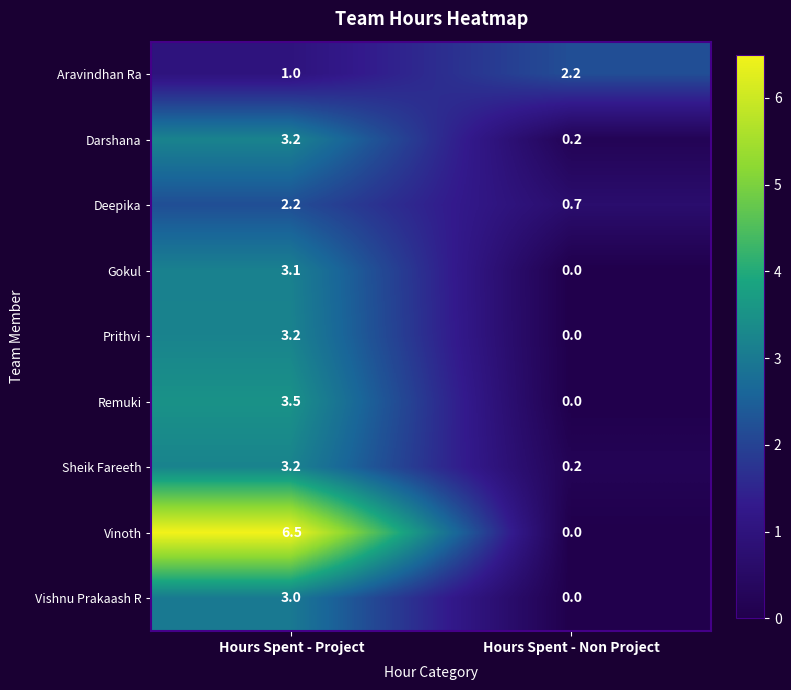

Where does the Deepika series first go above 2?

Hours Spent - Project